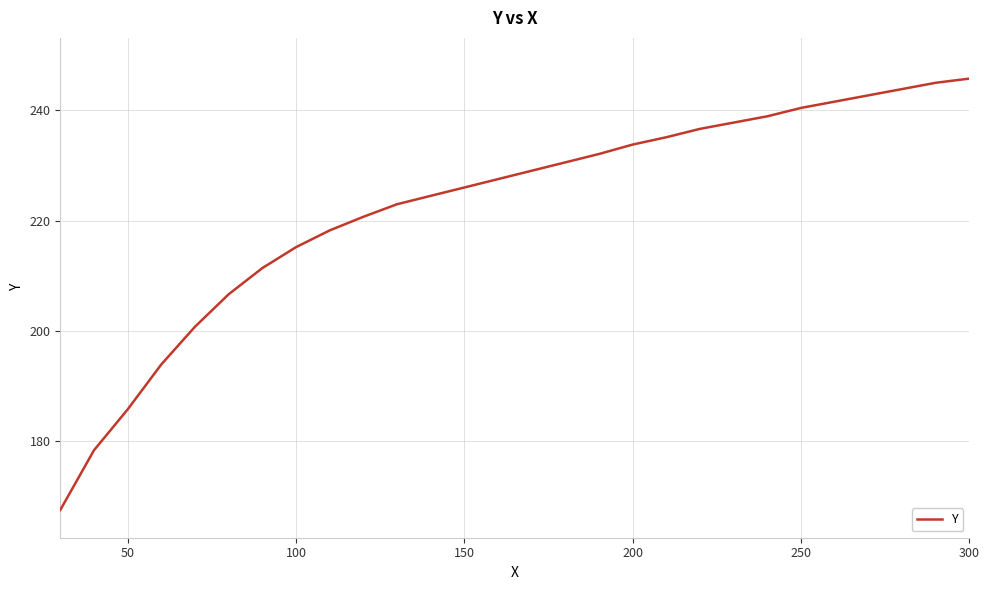

What is the minimum value shown in the chart?

167.6